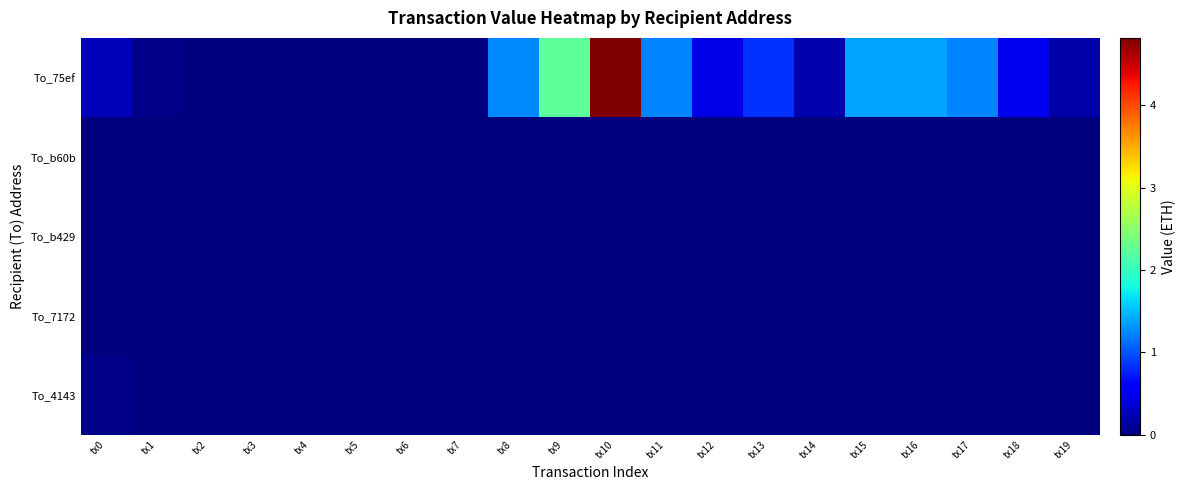

What is the difference between the highest and lowest values at tx9?

2.2